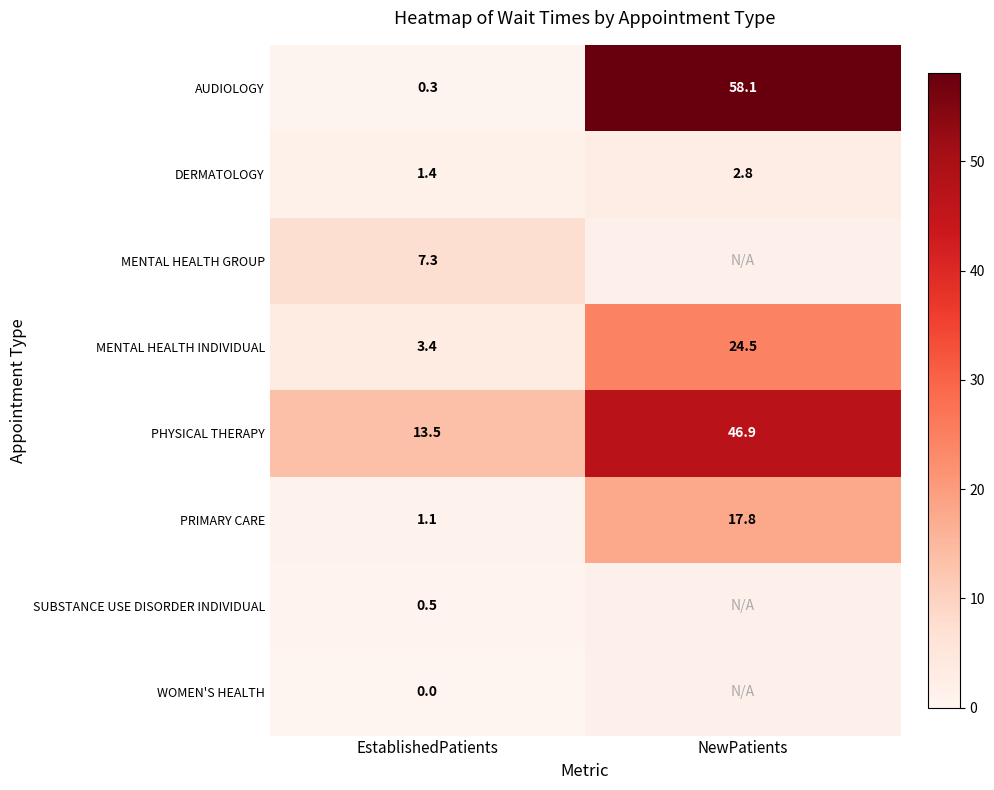

Where does the MENTAL HEALTH INDIVIDUAL series first go above 24?

NewPatients